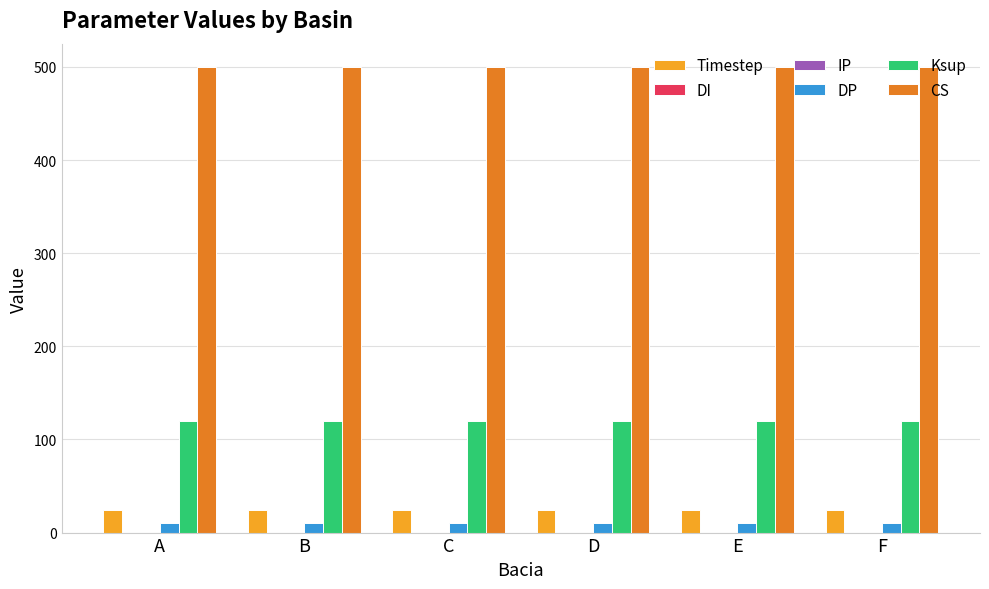

At how many categories does at least one series exceed 436?

6